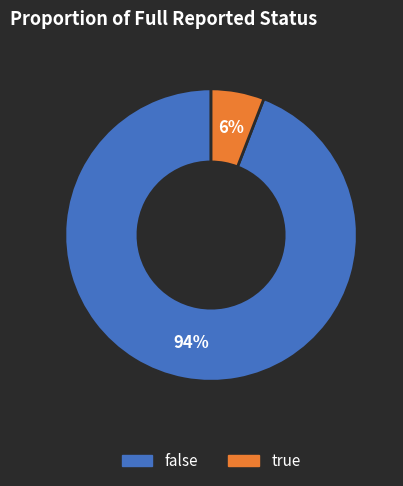

Between false and true, which is larger?

false